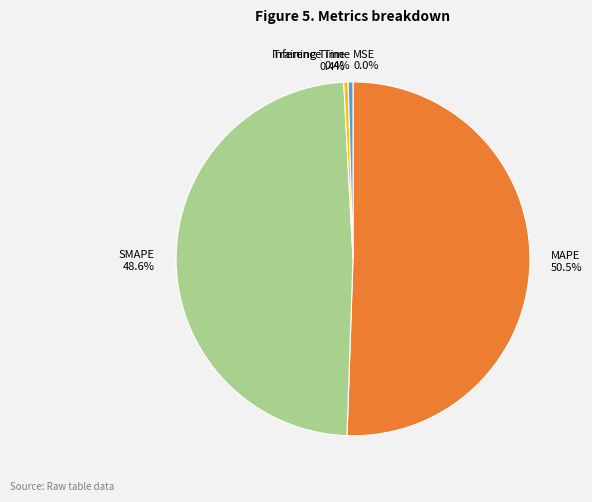

To the nearest percent, what is the difference between the Training Time and SMAPE slice percentages?

48%